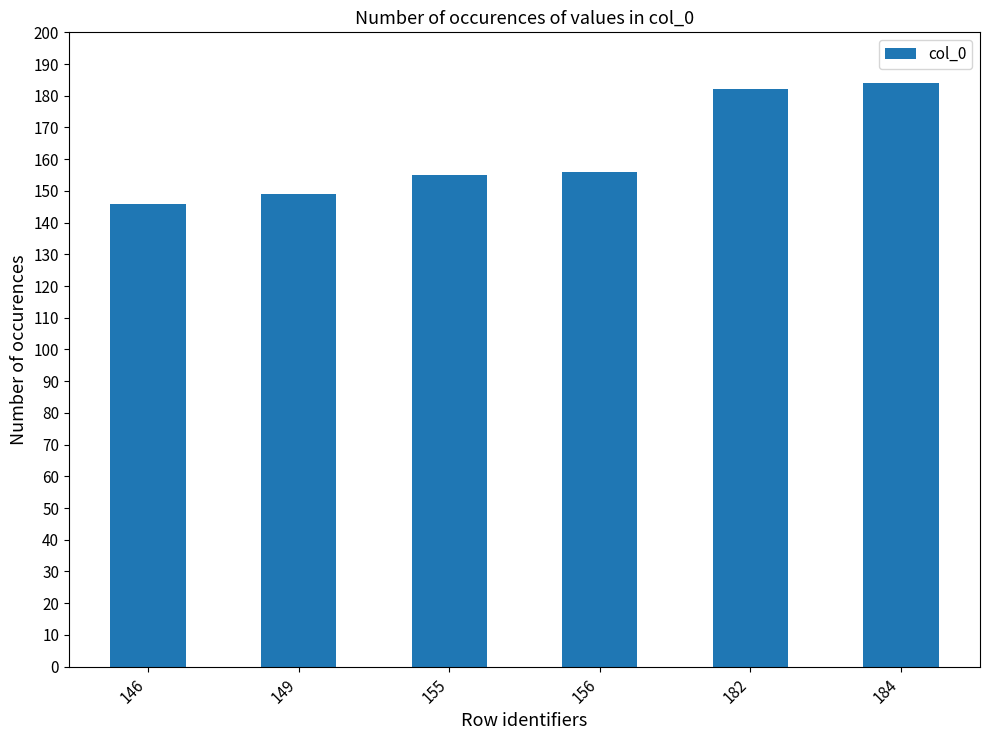

The value at 146 is 146. True or false?

True